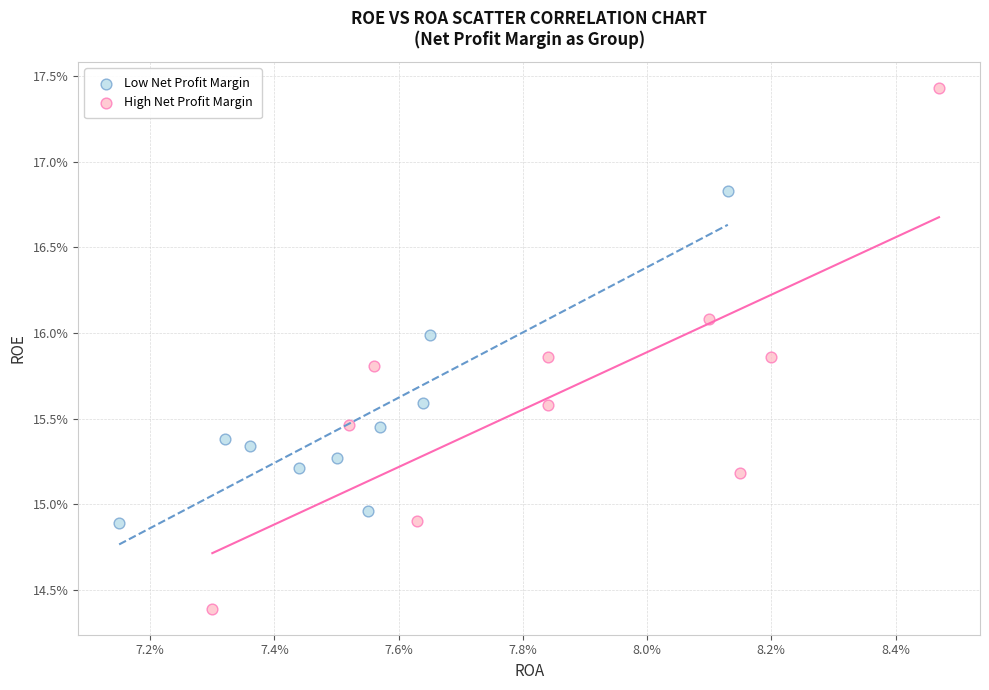

What are all the series names shown in the legend?

Low Net Profit Margin, High Net Profit Margin